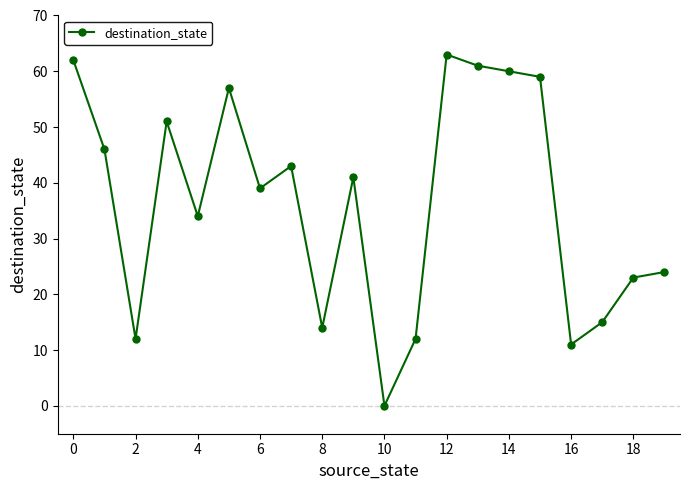

Reading left to right, list all the values displayed in this chart.

62	46	12	51	34	57	39	43	14	41	0	12	63	61	60	59	11	15	23	24